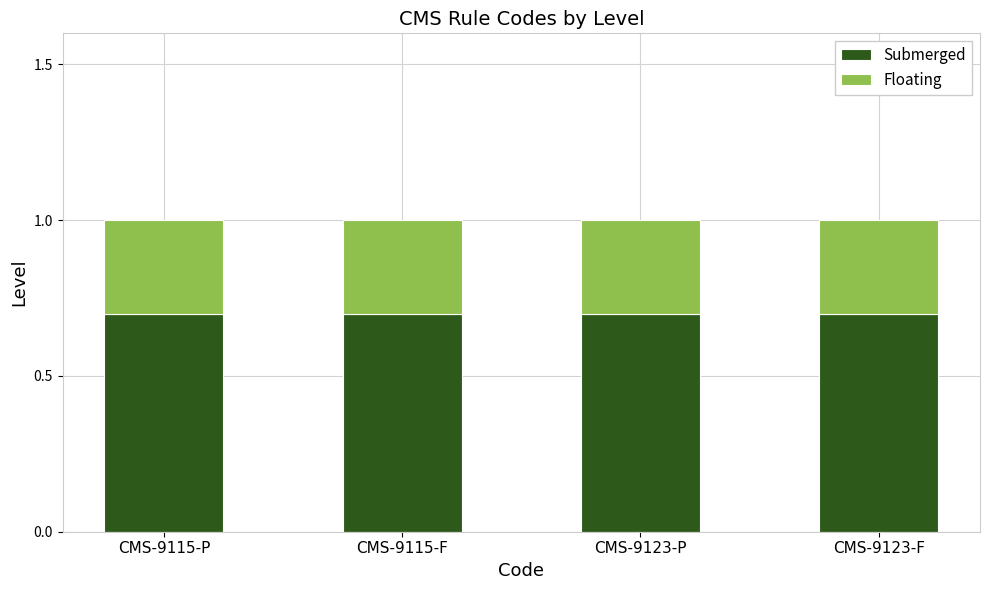

What is the average value of the Submerged series?

0.7